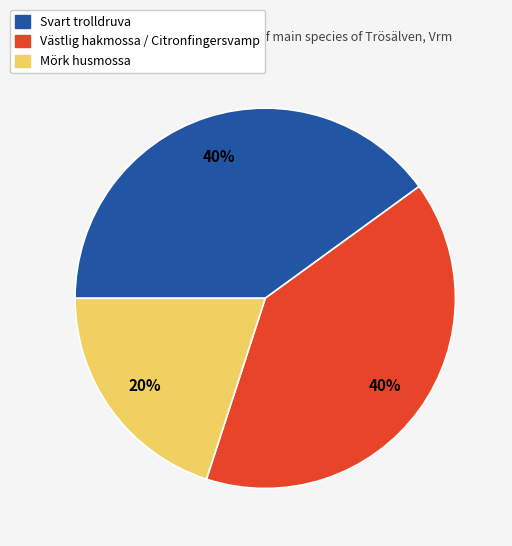

Is there a majority slice in this chart?

No